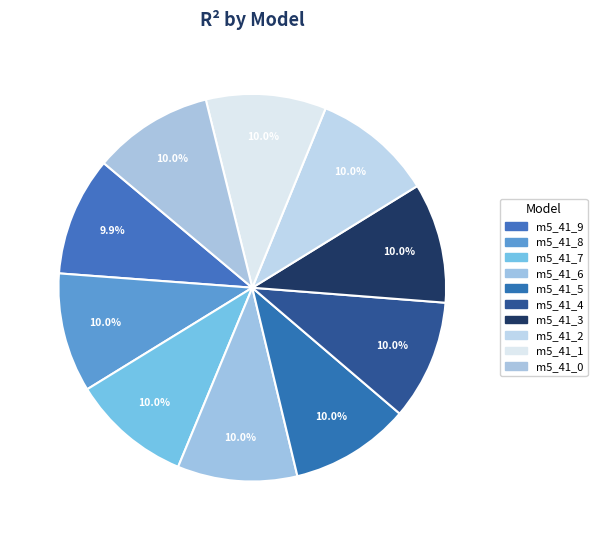

How many slices are in this pie chart?

10